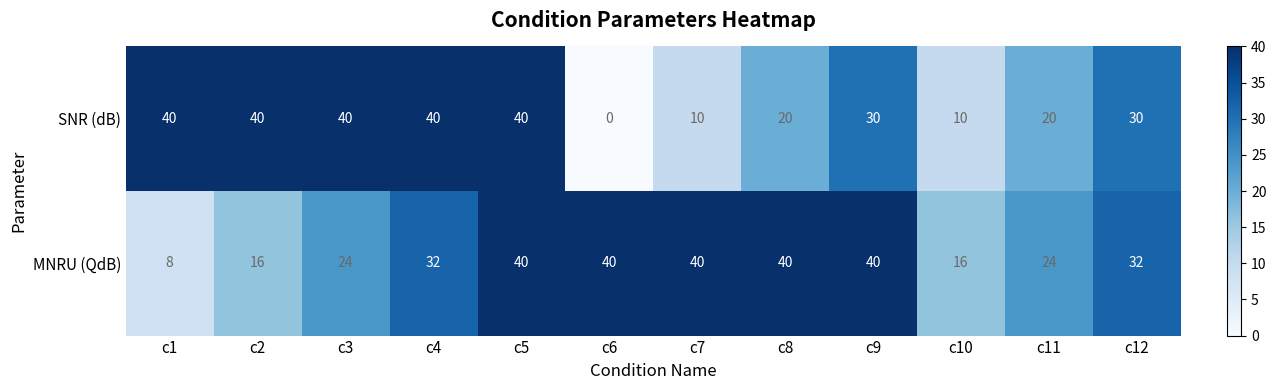

How many SNR (dB) values are between 20 and 40?

9